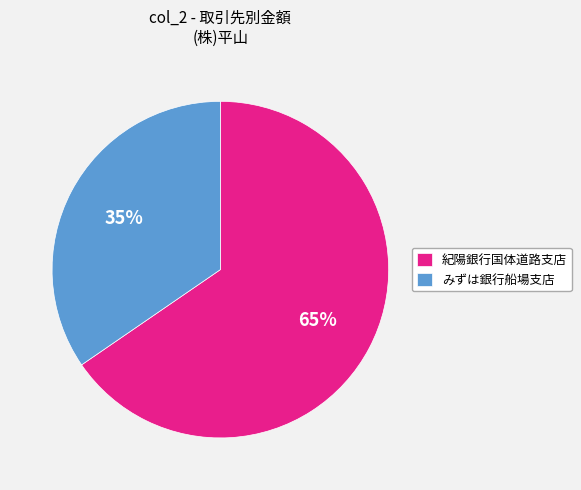

To the nearest percent, what percentage of the pie is みずは銀行船場支店?

35%